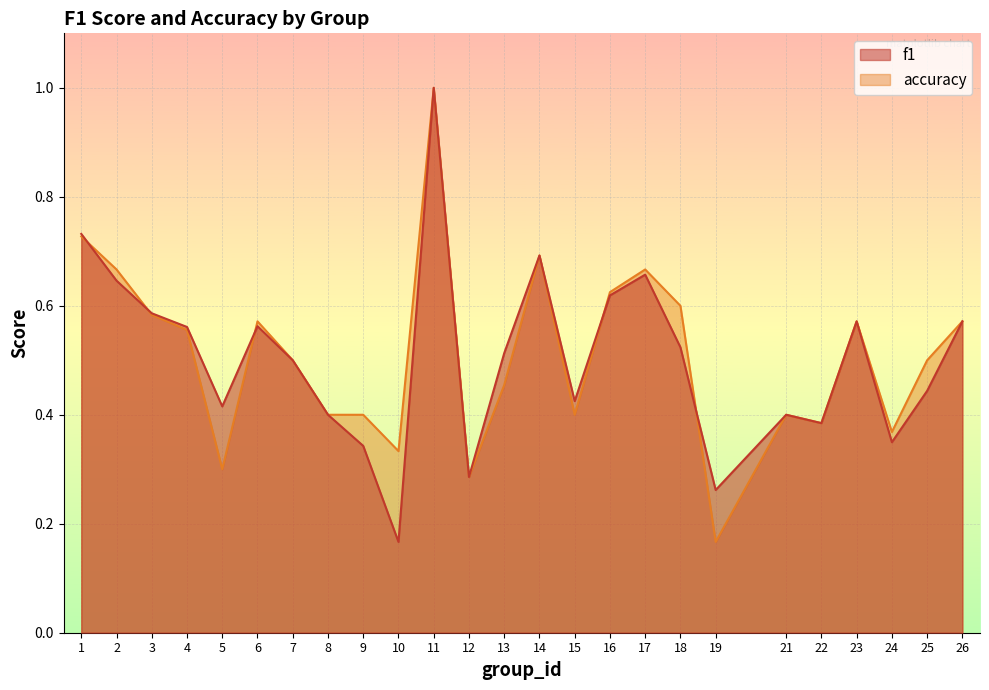

What is the maximum value for accuracy?

1.0